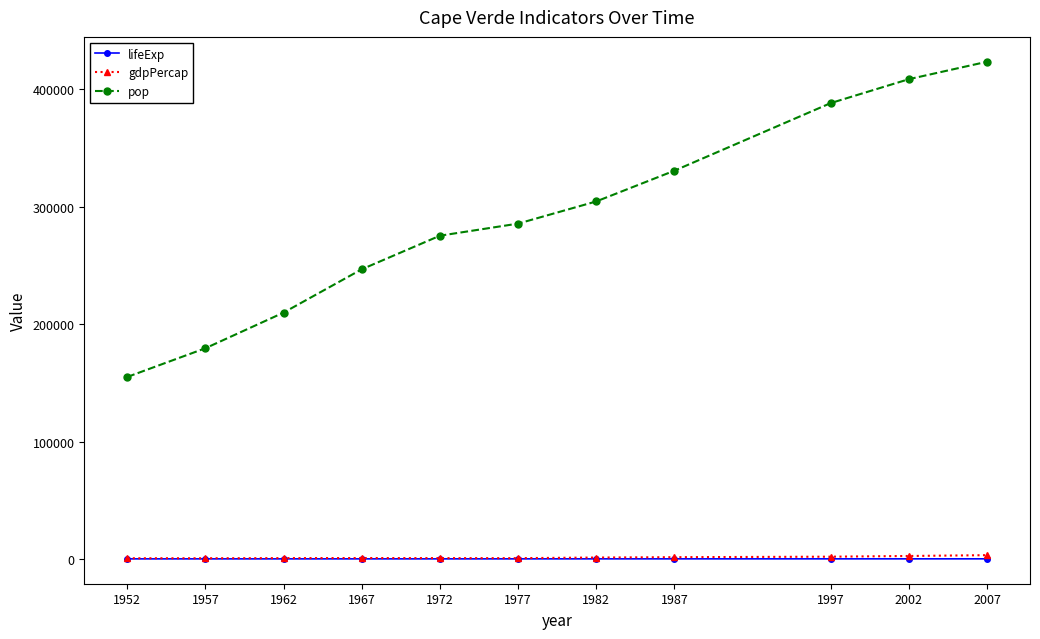

True or false: pop and lifeExp intersect in this chart.

False